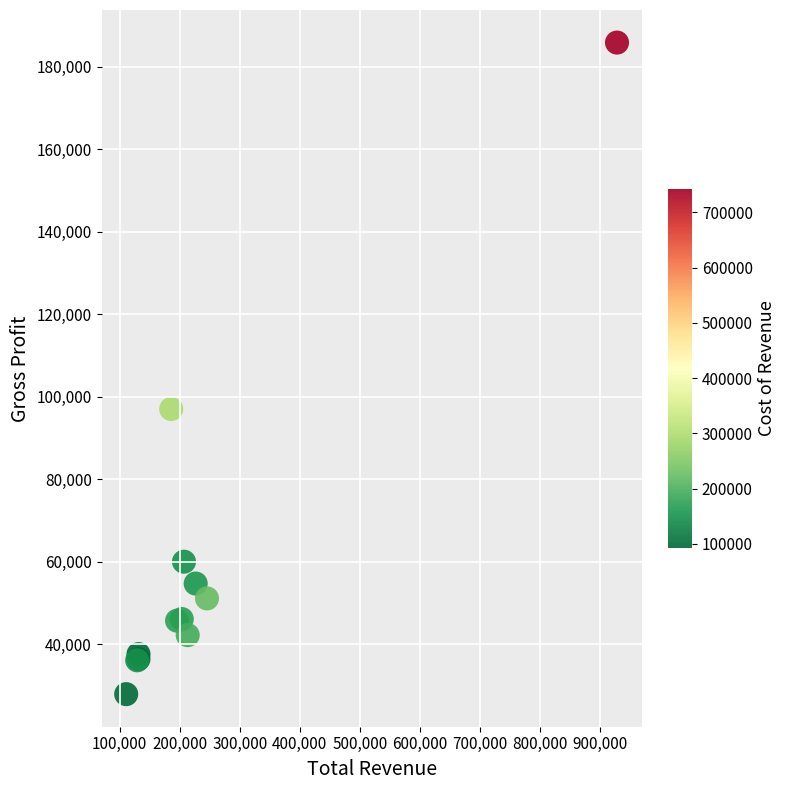

What Y value in the scatter plot is closest to 106850?

97000